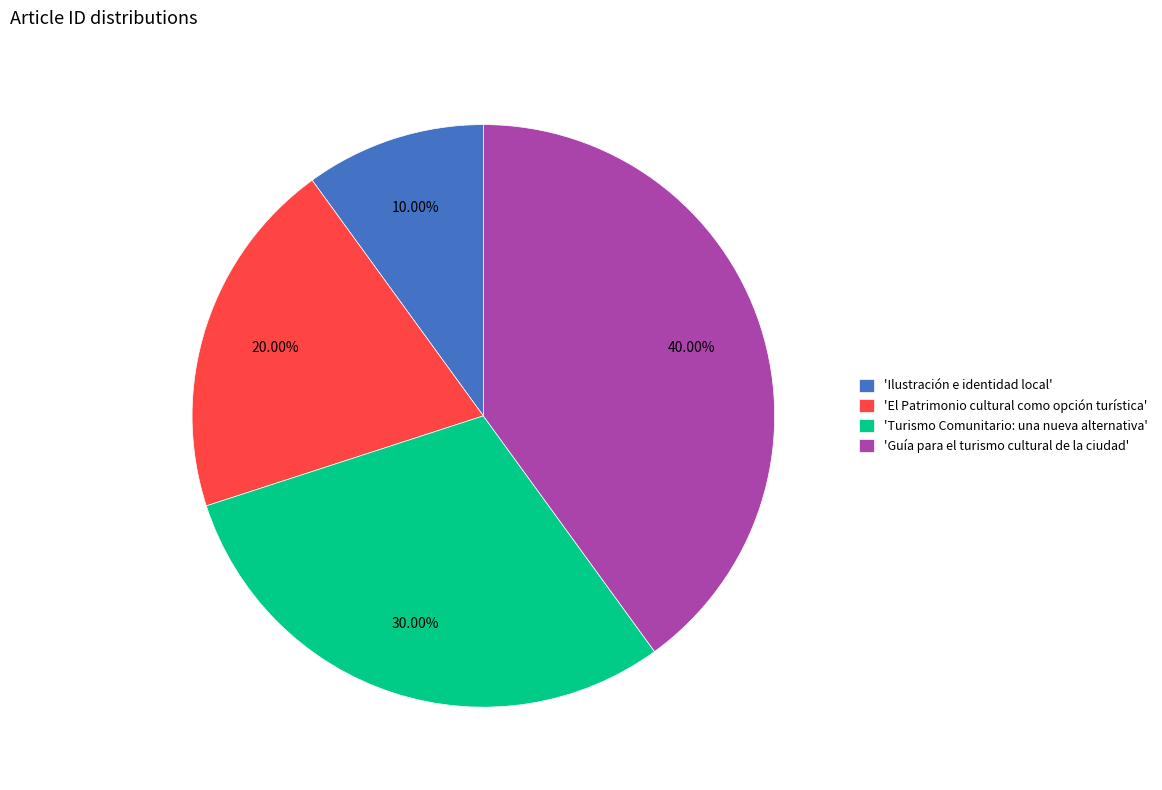

Rank the categories by value from lowest to highest.

'Ilustración e identidad local', 'El Patrimonio cultural como opción turística', 'Turismo Comunitario: una nueva alternativa', 'Guía para el turismo cultural de la ciudad'